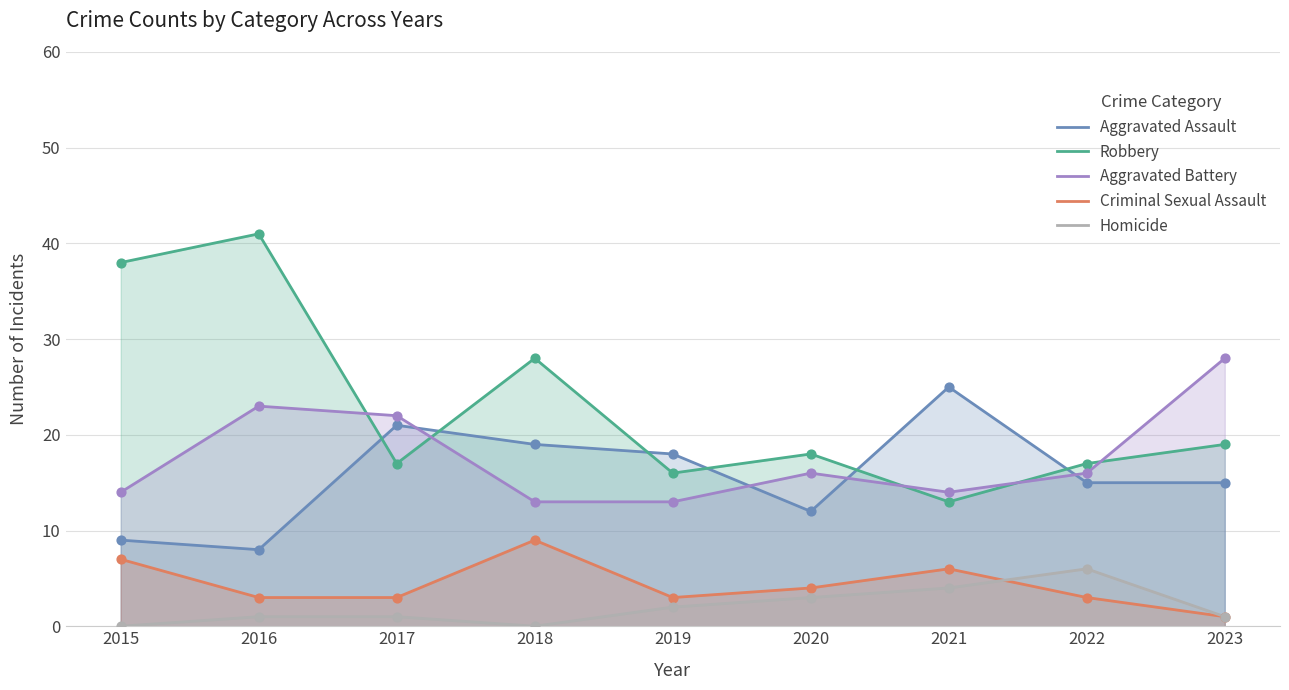

Which series contains the lowest Y value?

Homicide